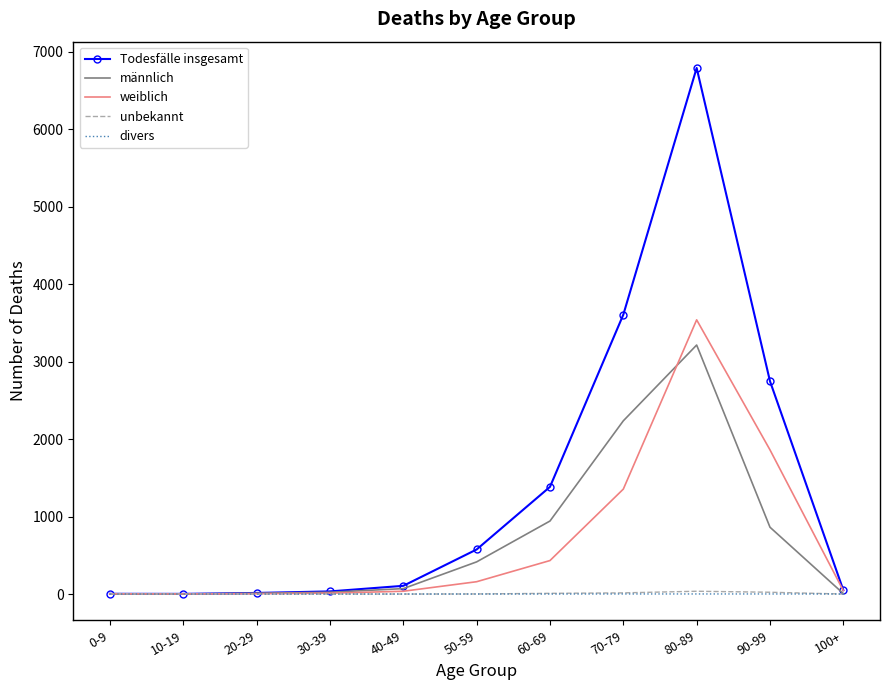

Is the value of unbekannt at 20-29 greater than the value of männlich at 60-69?

No